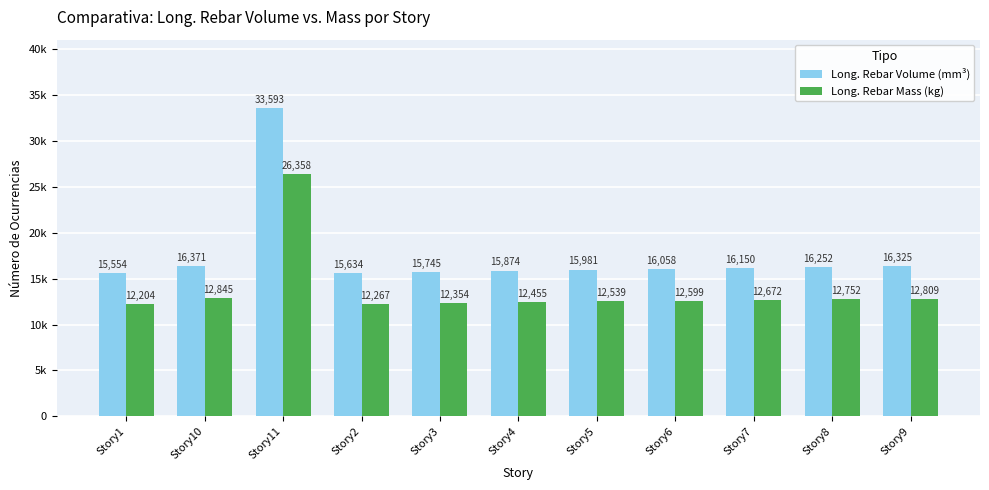

List the series in order of their overall mean, highest first.

Long. Rebar Volume (mm³), Long. Rebar Mass (kg)